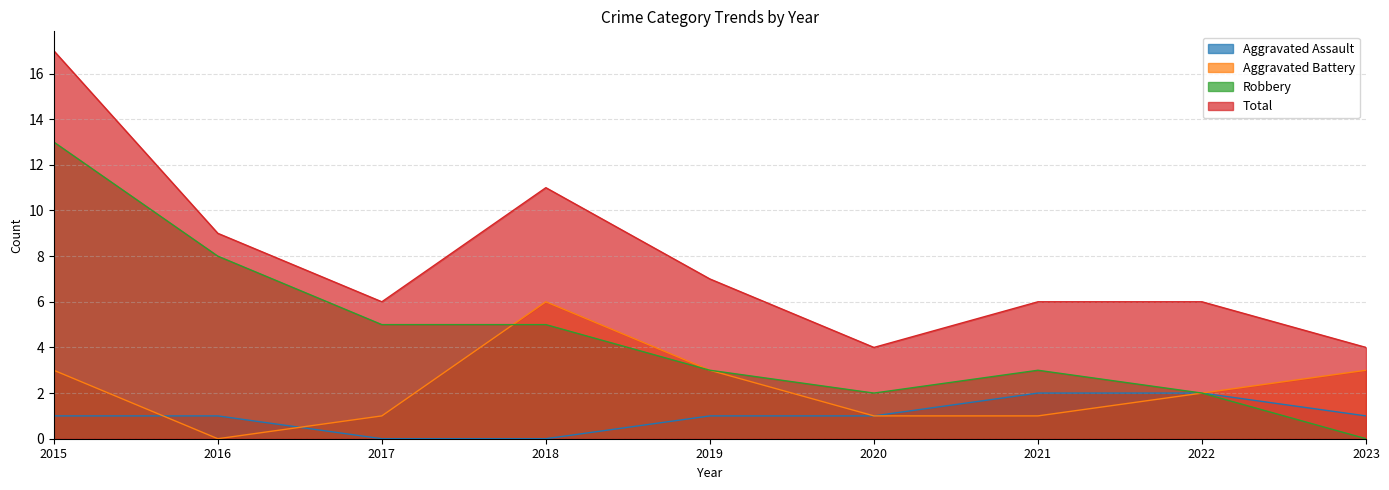

What is the value of the Total point at the 5th from the left?

7